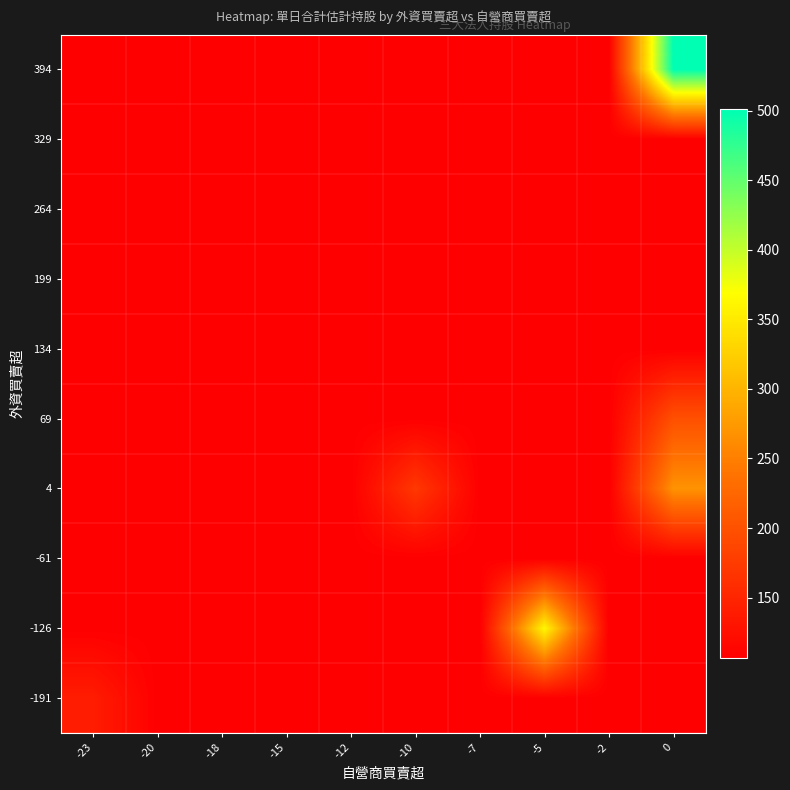

Reading left to right, what are all the values shown in this chart?

-191: -23=140.0	-20=106.5	-18=106.5	-15=106.5	-12=106.5	-10=106.5	-7=106.5	-5=106.5	-2=106.5	0=106.5
-126: -23=106.5	-20=106.5	-18=106.5	-15=106.5	-12=106.5	-10=106.5	-7=106.5	-5=362.0	-2=106.5	0=106.5
-61: -23=106.5	-20=106.5	-18=106.5	-15=106.5	-12=106.5	-10=106.5	-7=106.5	-5=106.5	-2=106.5	0=106.5
4: -23=106.5	-20=106.5	-18=106.5	-15=106.5	-12=106.5	-10=171.0	-7=106.5	-5=106.5	-2=106.5	0=268.6
69: -23=106.5	-20=106.5	-18=106.5	-15=106.5	-12=106.5	-10=106.5	-7=106.5	-5=106.5	-2=106.5	0=198.5
134: -23=106.5	-20=106.5	-18=106.5	-15=106.5	-12=106.5	-10=106.5	-7=106.5	-5=106.5	-2=106.5	0=106.5
199: -23=106.5	-20=106.5	-18=106.5	-15=106.5	-12=106.5	-10=106.5	-7=106.5	-5=106.5	-2=106.5	0=106.5
264: -23=106.5	-20=106.5	-18=106.5	-15=106.5	-12=106.5	-10=106.5	-7=106.5	-5=106.5	-2=106.5	0=106.5
329: -23=106.5	-20=106.5	-18=106.5	-15=106.5	-12=106.5	-10=106.5	-7=106.5	-5=106.5	-2=106.5	0=106.5
394: -23=106.5	-20=106.5	-18=106.5	-15=106.5	-12=106.5	-10=106.5	-7=106.5	-5=106.5	-2=106.5	0=501.0